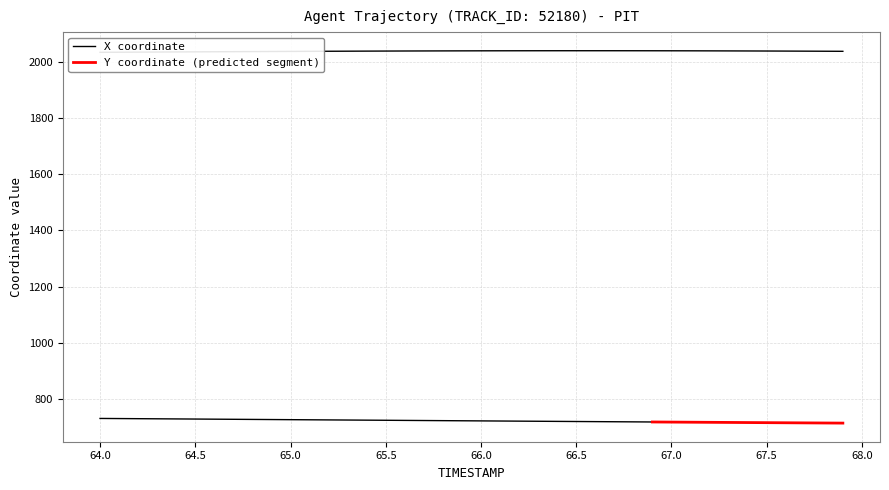

What is the sum of all values?

81491.3